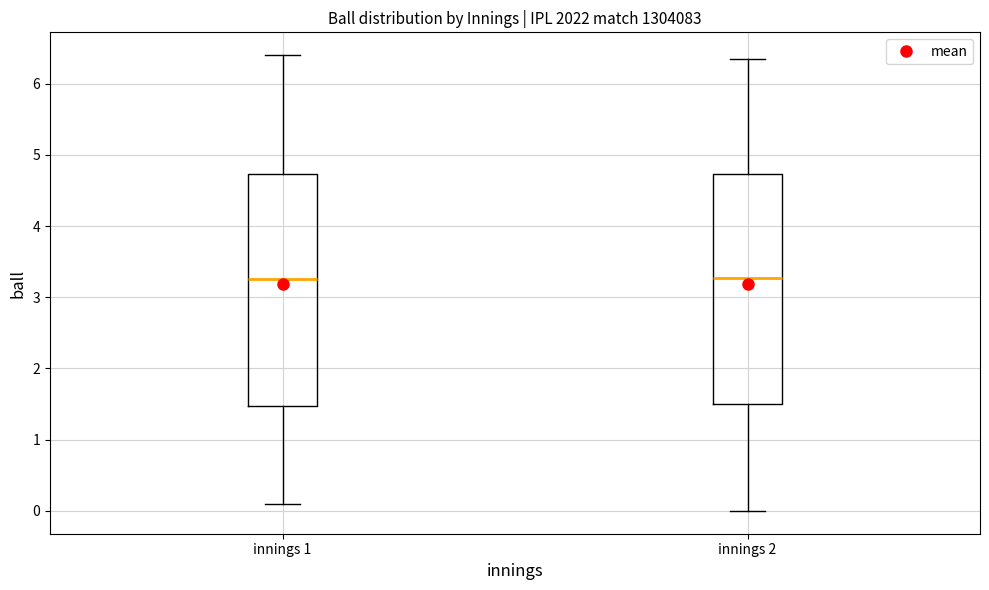

Reading left to right, transcribe this box plot: for each box, give where its median line is, the range the box spans, and where its two whiskers end, as read against the y-axis. The values are not printed on the chart, so give them approximately, as read against the axis.

innings 1: median 3.3, box 1.5 to 4.7, whiskers 0.1 to 6.4
innings 2: median 3.3, box 1.5 to 4.7, whiskers 0.0 to 6.4